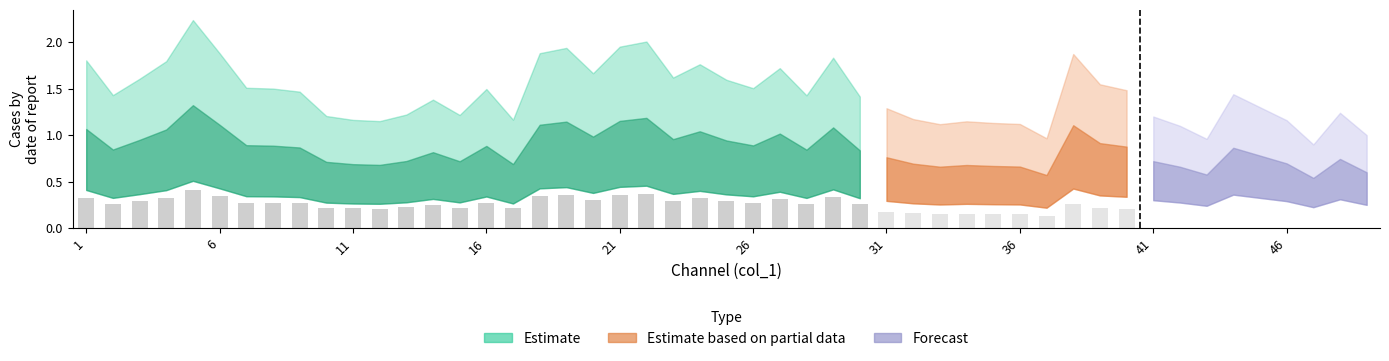

True or false: the data shows 0.2 at 6.

False